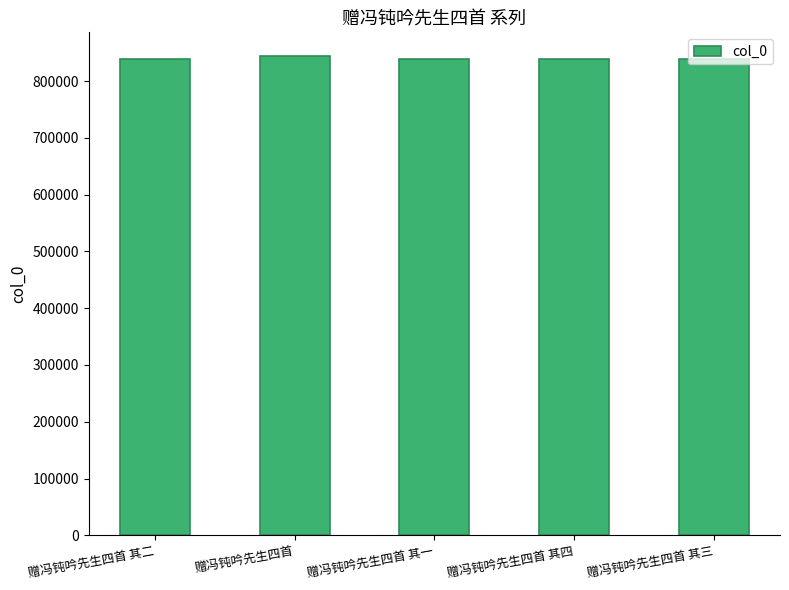

What value does the data have at 赠冯钝吟先生四首 其二?

839401